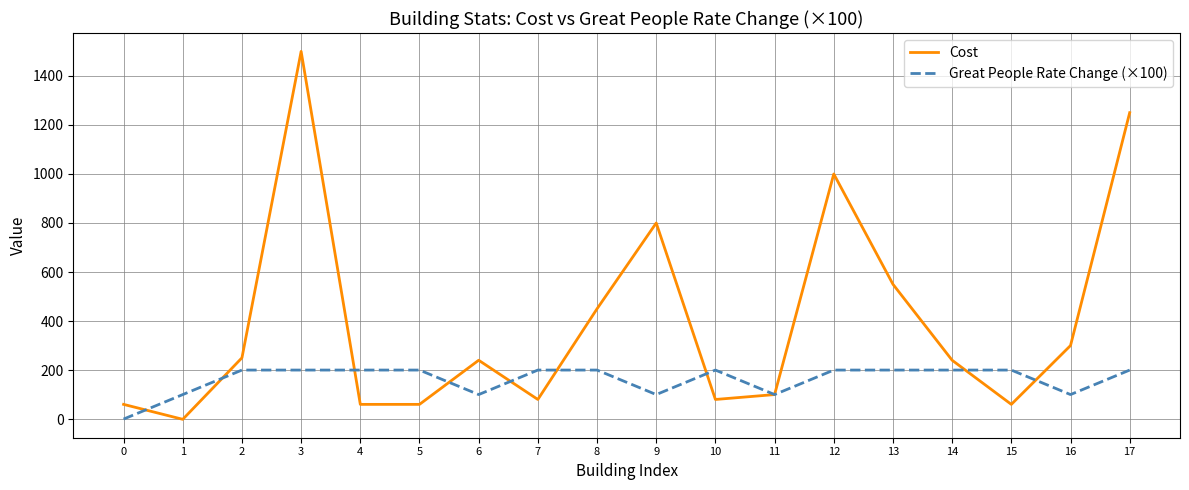

The value of Great People Rate Change (×100) at 14 is 200. True or false?

True